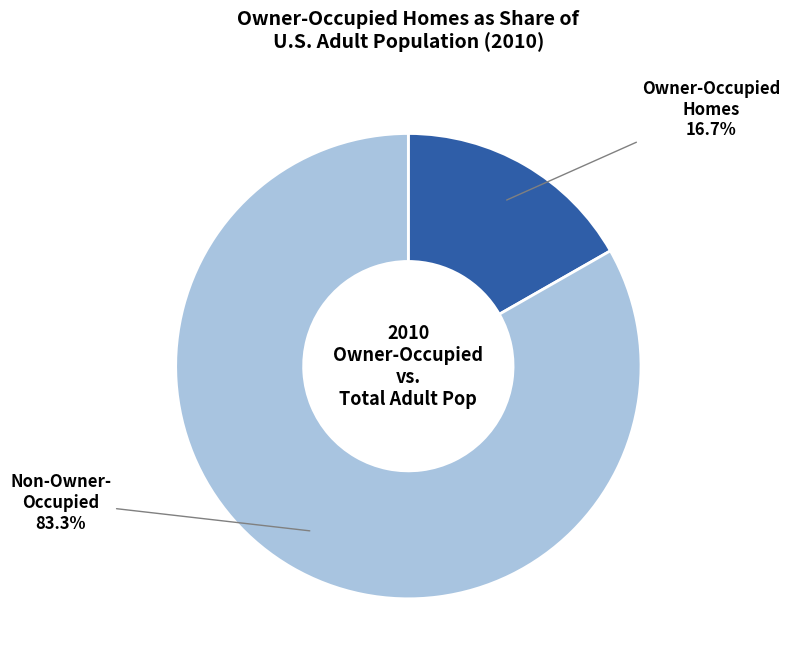

Which slice represents more than half of the pie?

Non-Owner- Occupied